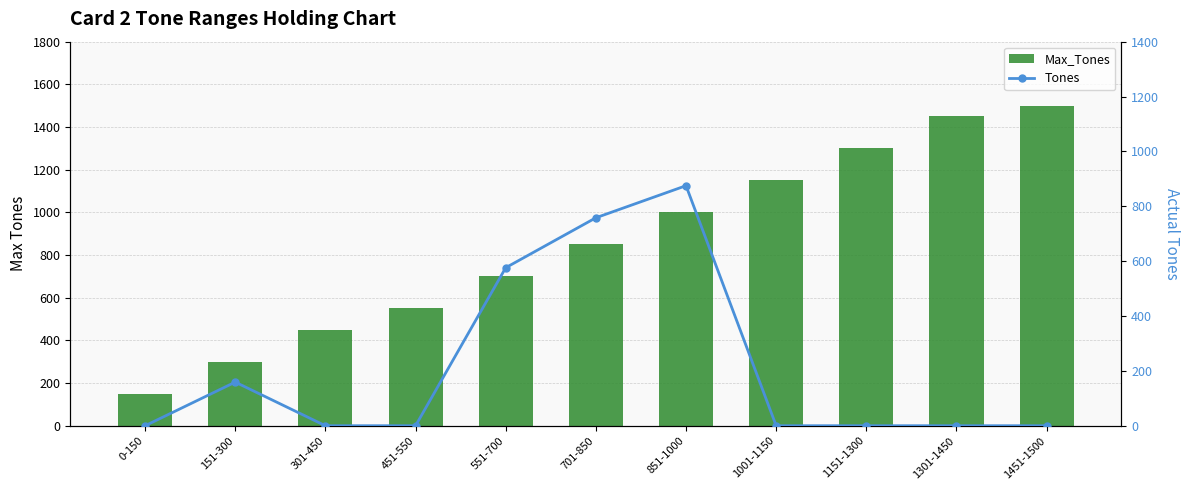

What is the value of the Max_Tones bar at the 9th from the left?

1300